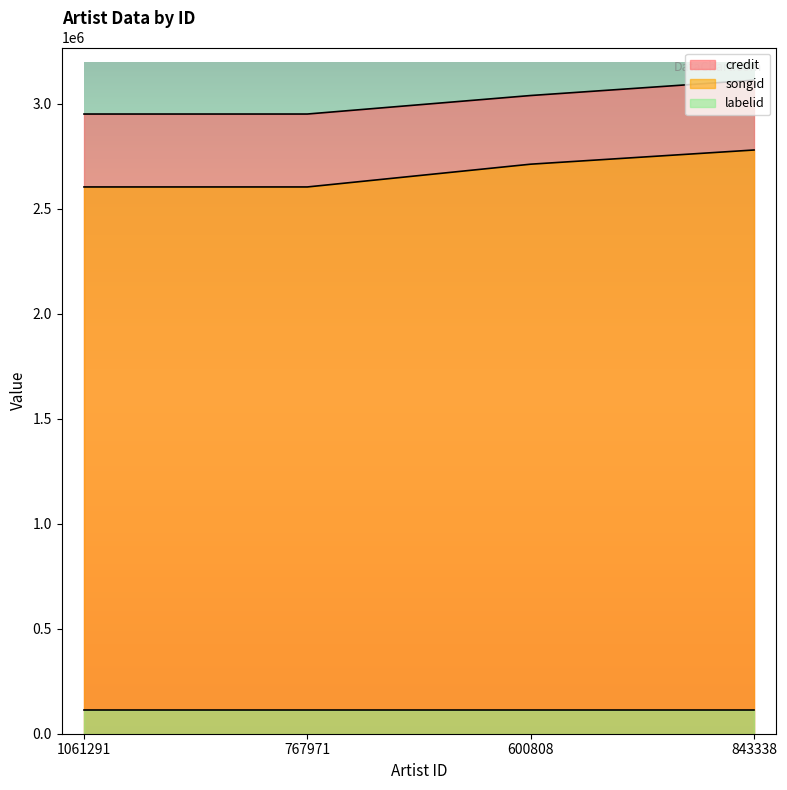

Read the credit value at 600808, to the nearest 100.

3039900